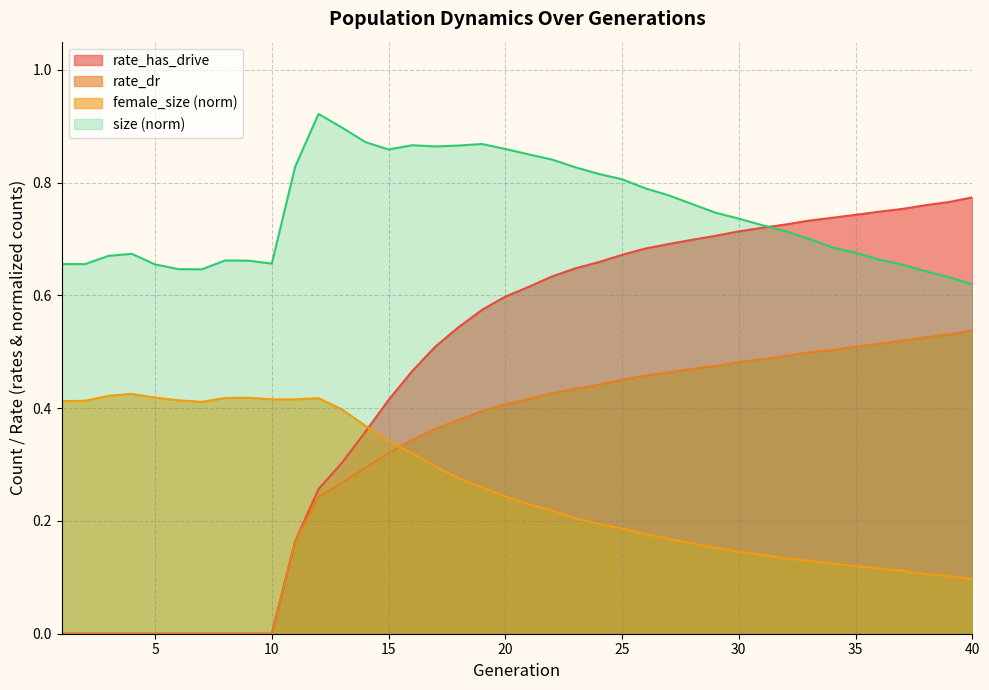

At which category is the sum across all series the highest?

22